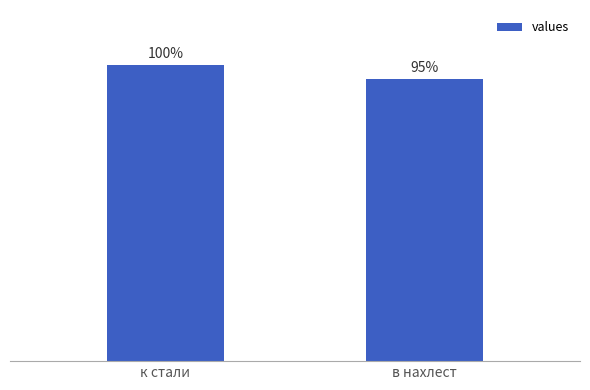

Are the bars horizontal?

No